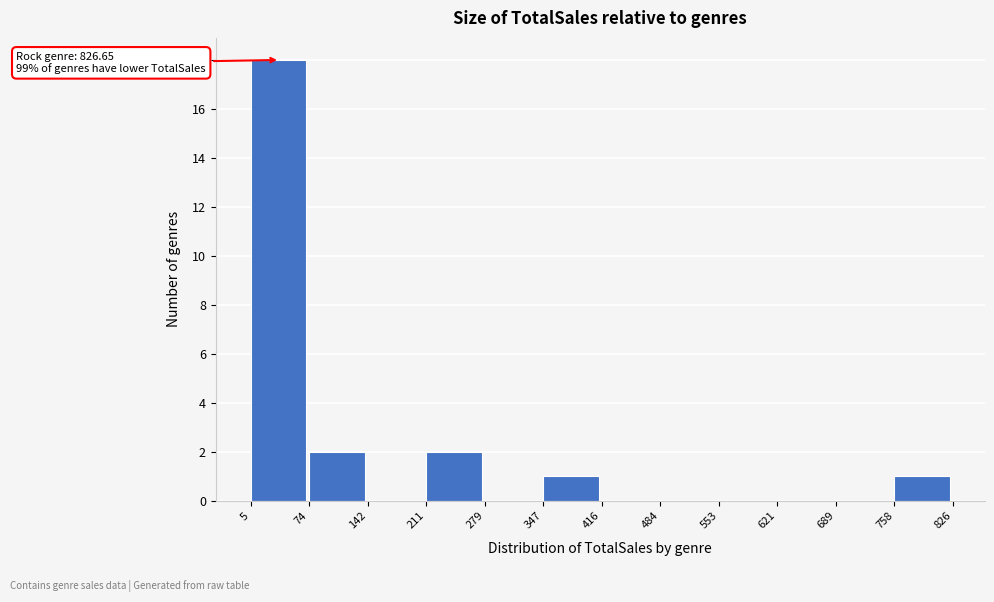

Over which range of the x-axis is the bar tallest?

5 to 74